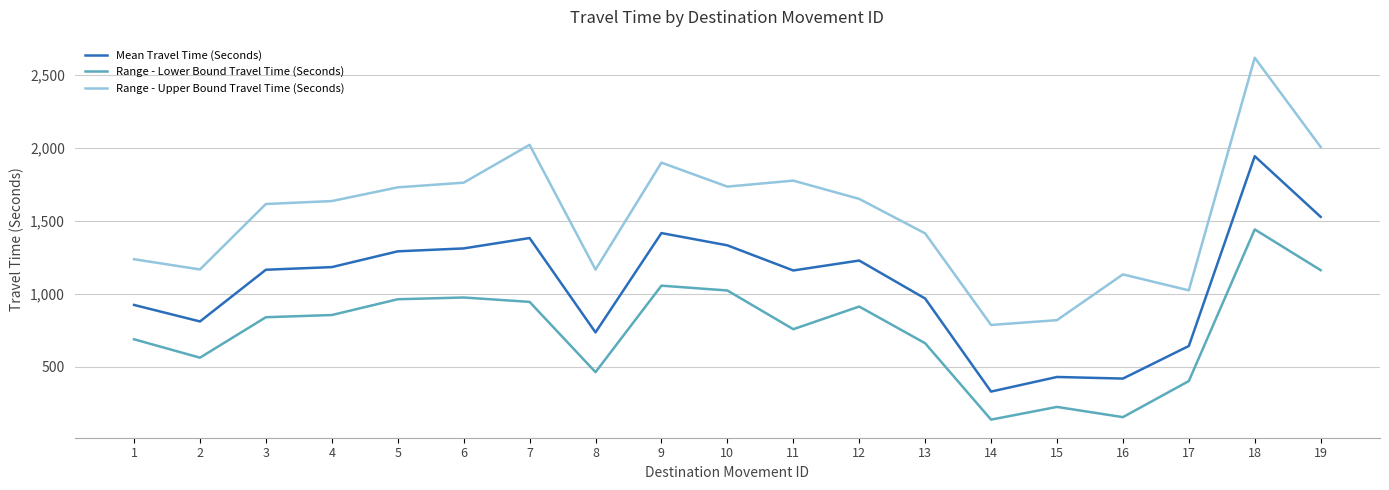

Does the chart have visible grid lines?

Yes